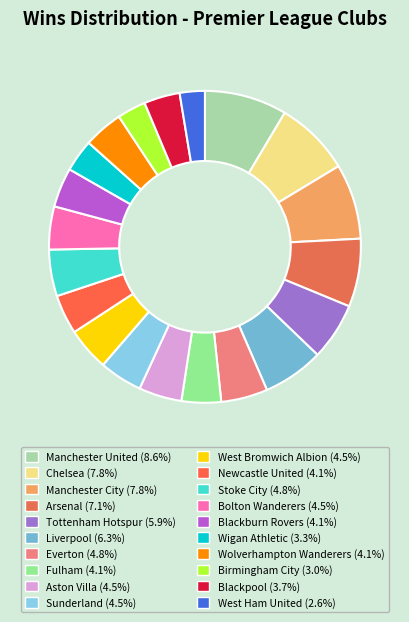

To the nearest percent, what is the difference between the Tottenham Hotspur and Stoke City slice percentages?

1%